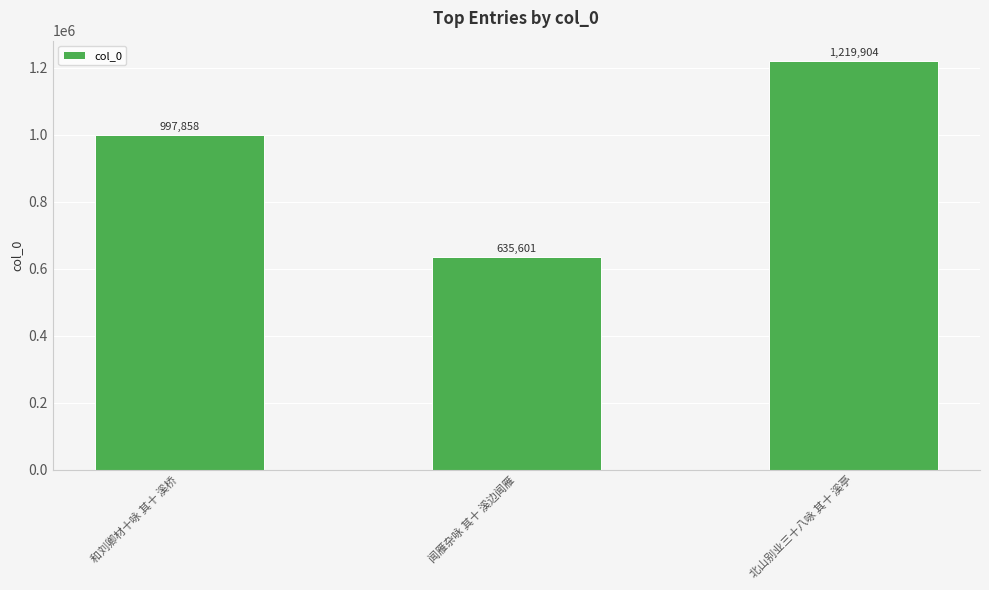

At which category does the chart reach its minimum across all series?

闻雁杂咏 其十 溪边闻雁